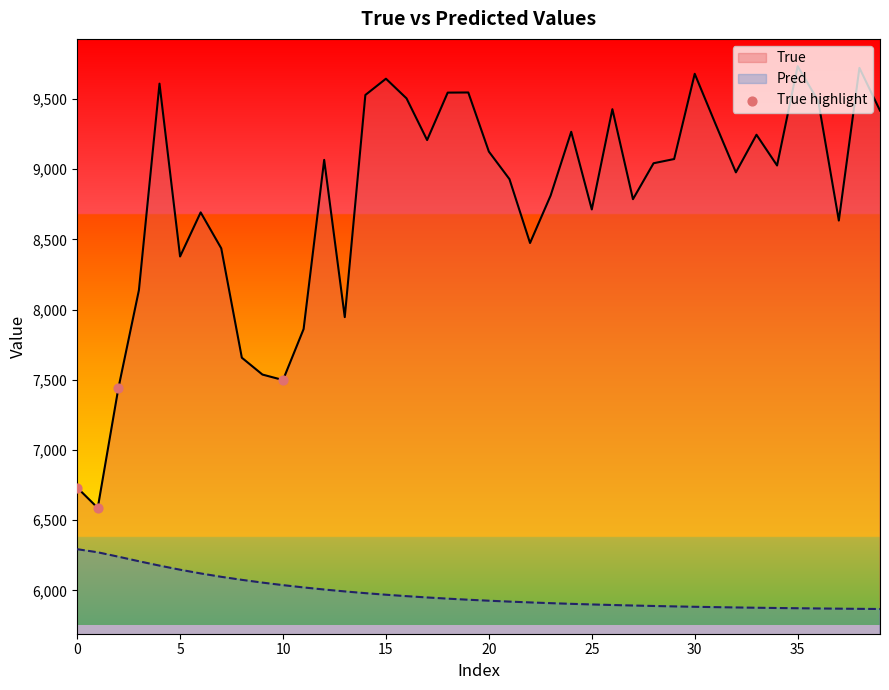

Which series has the widest spread of values?

True